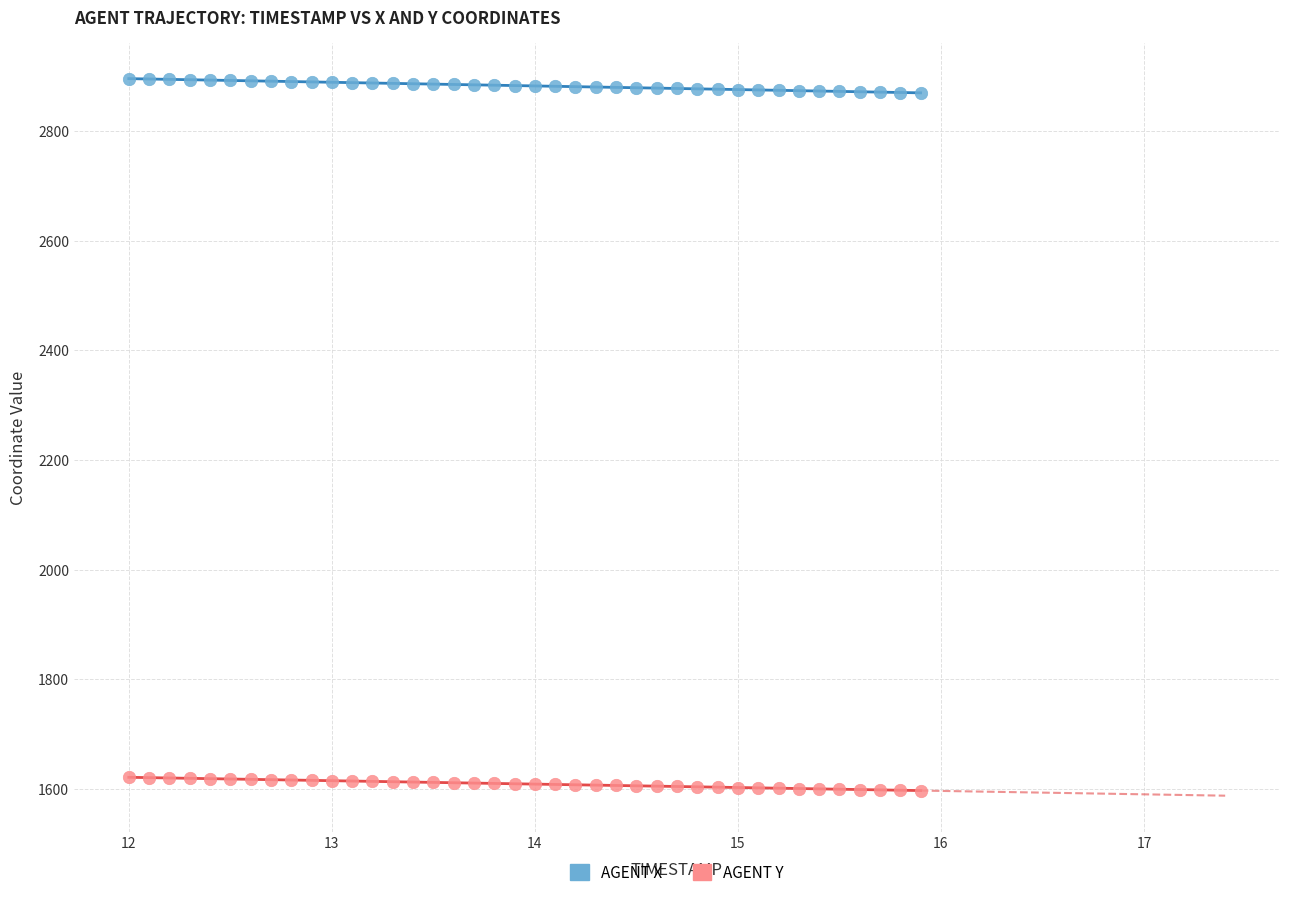

Which series reaches the minimum Y coordinate?

AGENT Y